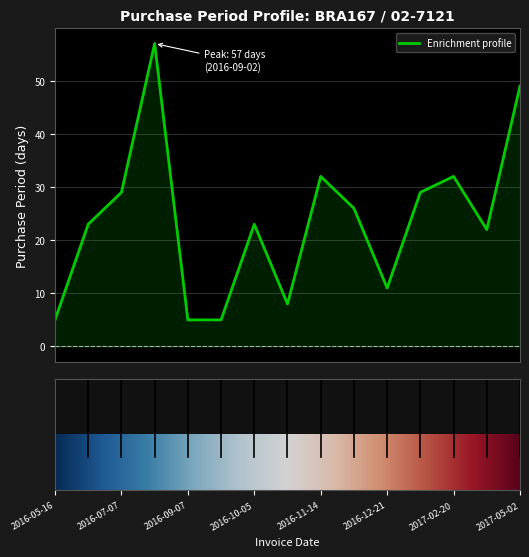

True or false: the data has more than 1 interior local peaks.

True